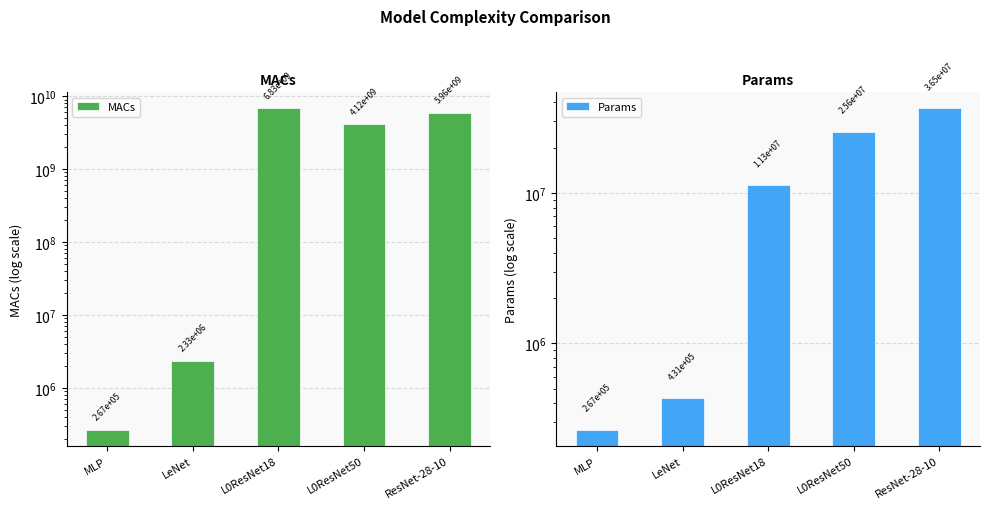

Rank the series by their average value, from highest to lowest.

MACs, Params